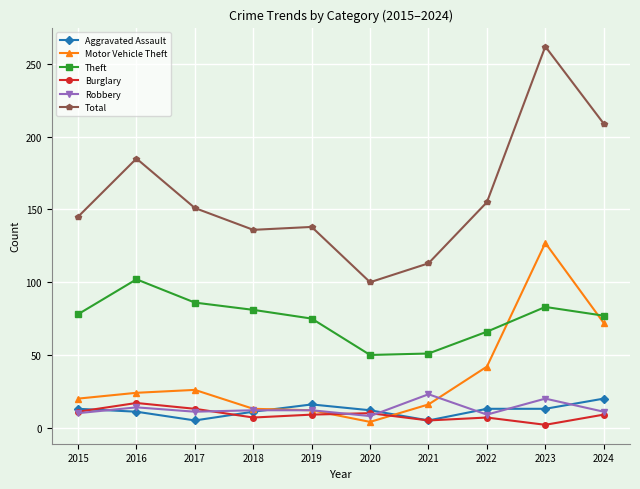

Which series changed the most between 2019 and 2020?

Total